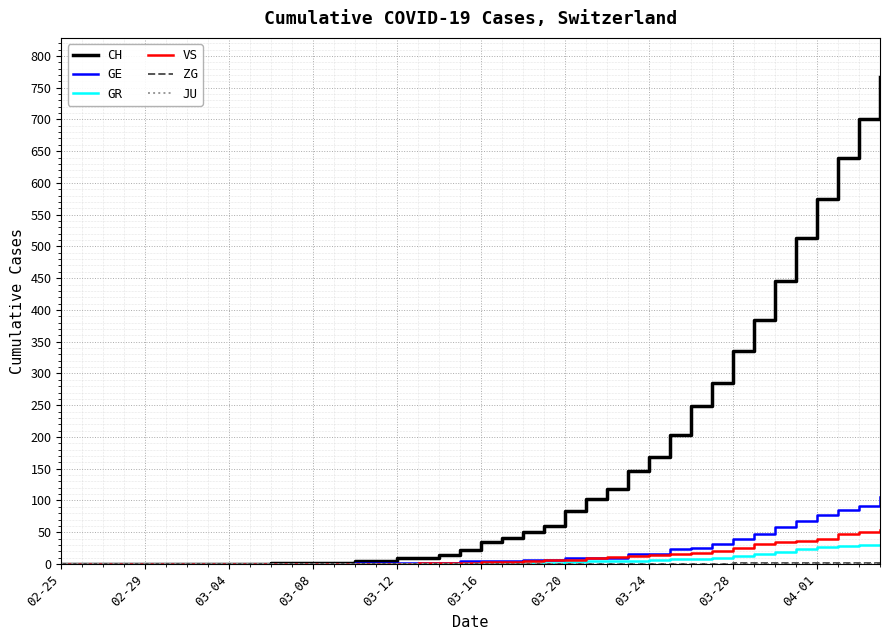

Which series has the largest total across all categories?

CH